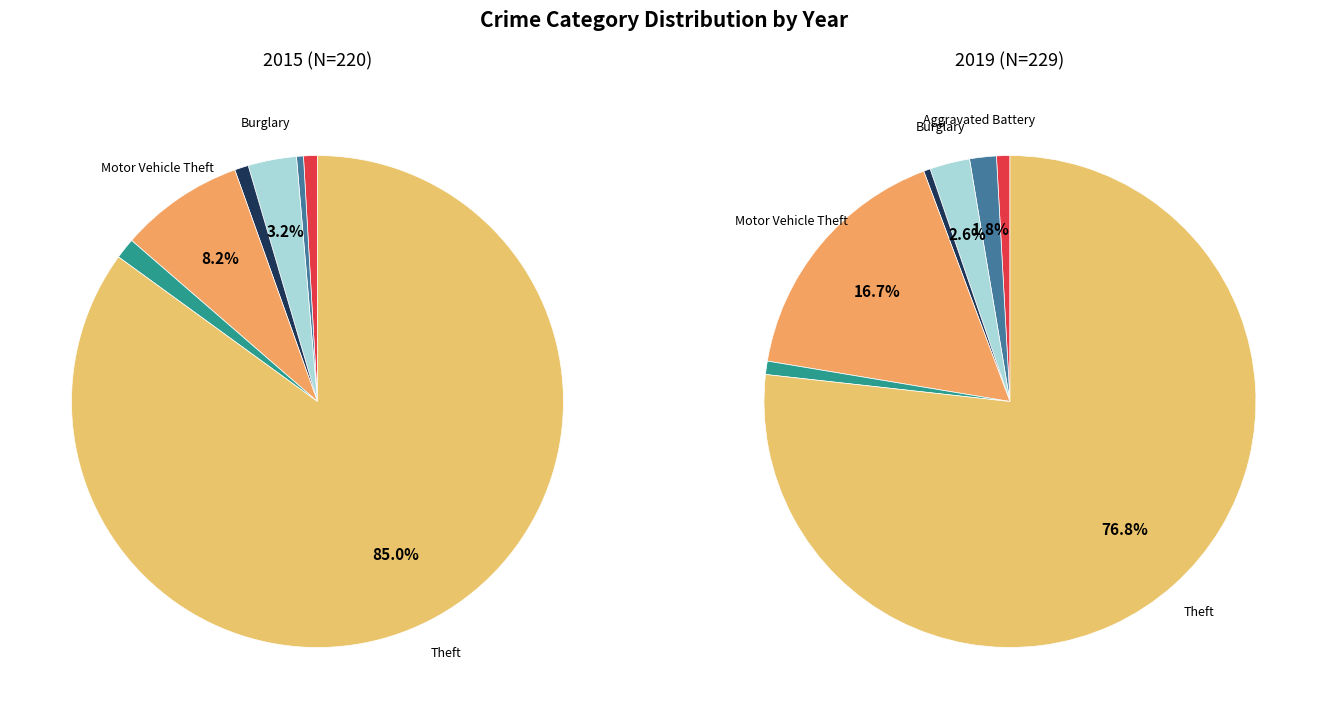

To the nearest percent, what percentage of the pie is Burglary?

3%